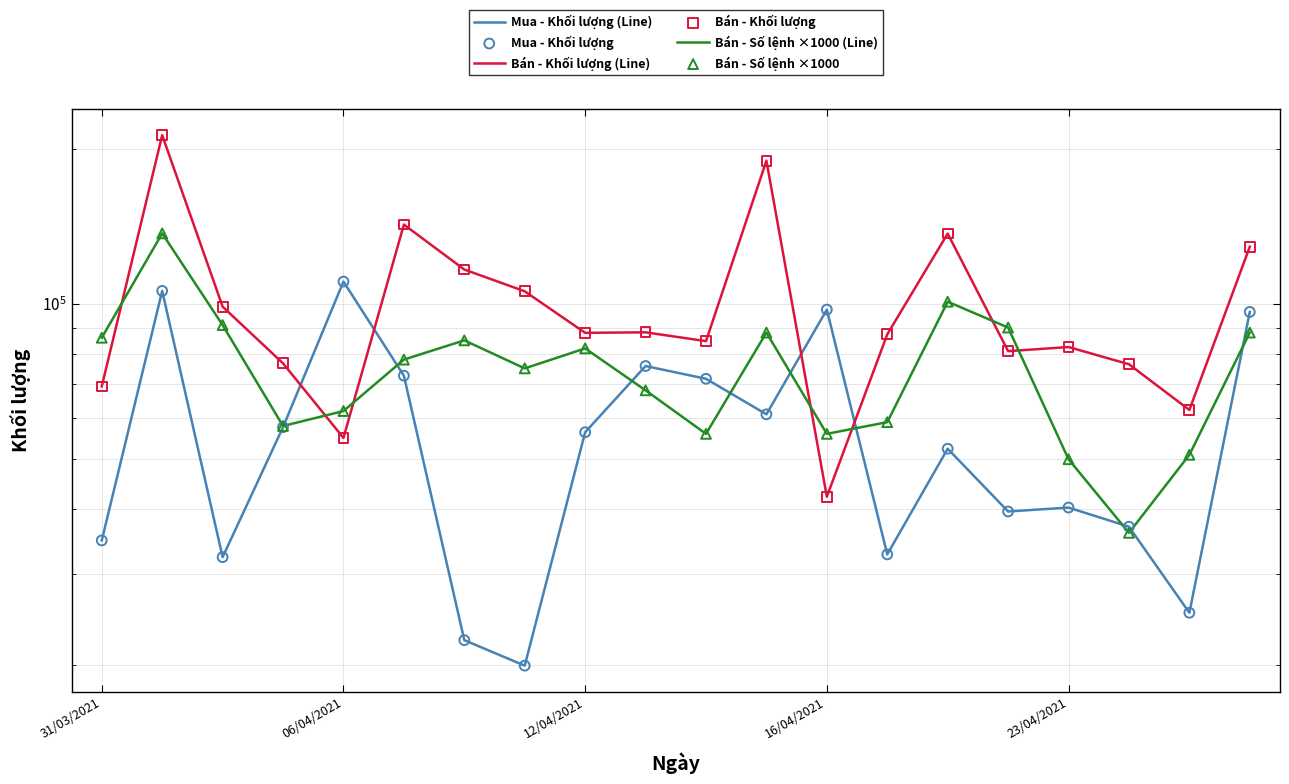

Is the value of Bán - Khối lượng (Line) at 06/04/2021 greater than the value of Mua - Khối lượng (Line) at 19?

Yes